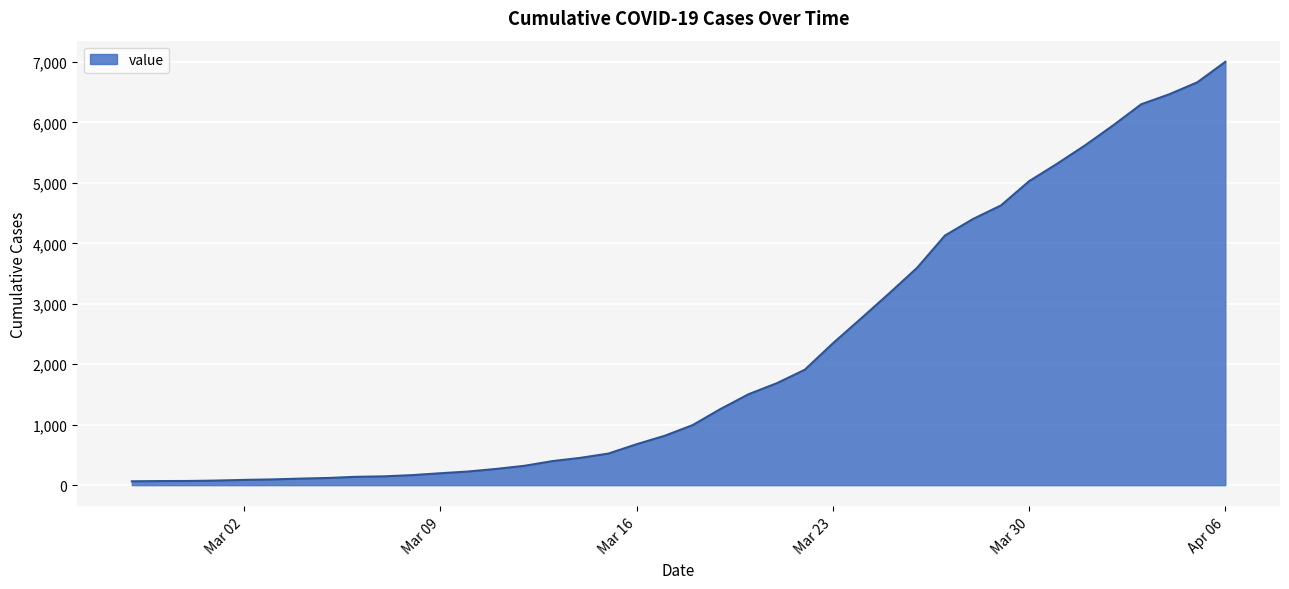

What is the greatest value displayed?

7003